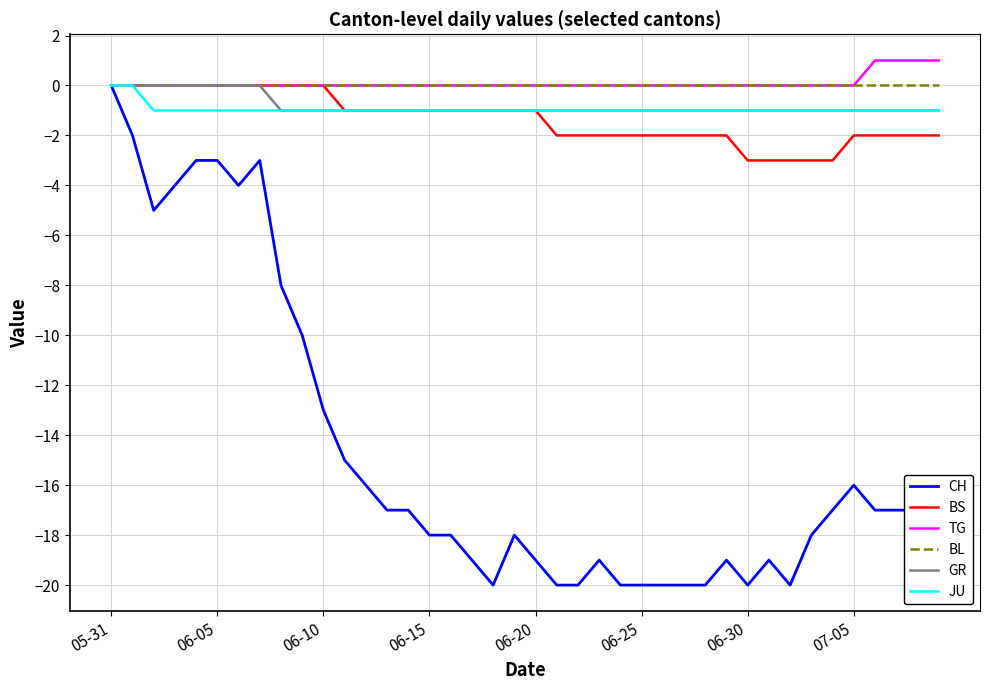

What is the smallest value displayed?

-20